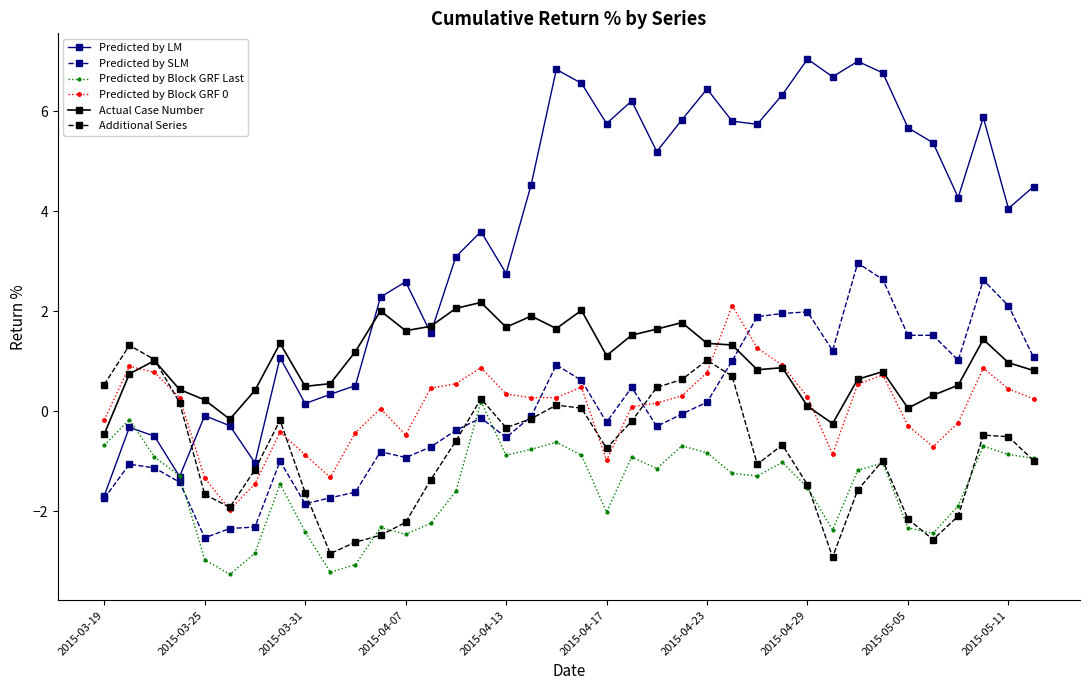

What is the minimum value shown in the chart?

-3.3